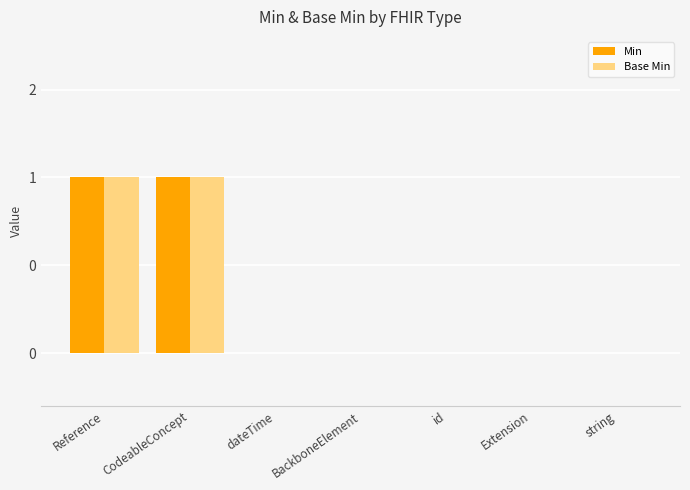

What are all the series names shown in the legend?

Min, Base Min